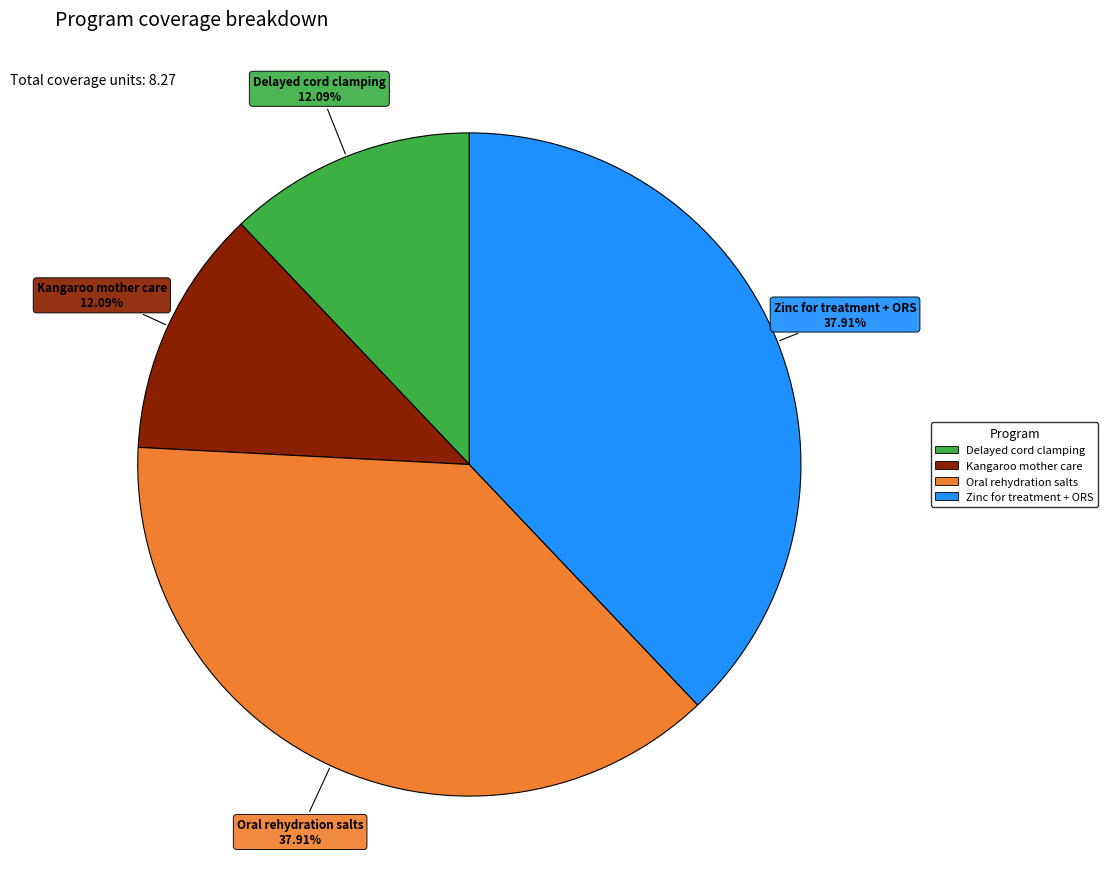

Does any single category account for the majority?

No